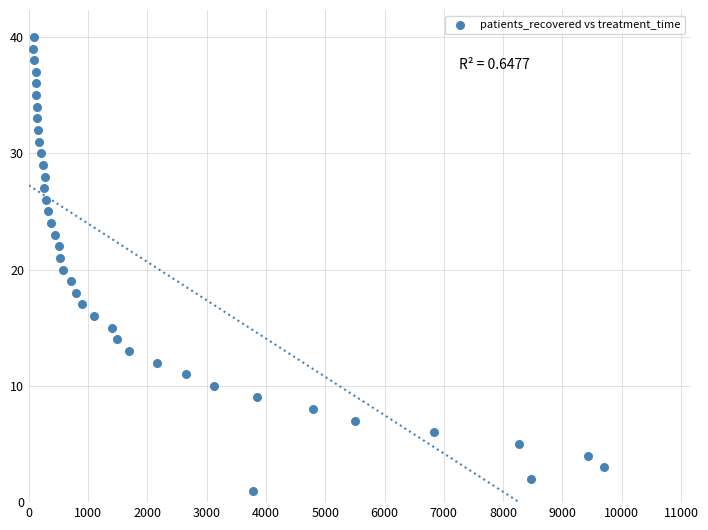

What is the range of X values (max minus min)?

9638